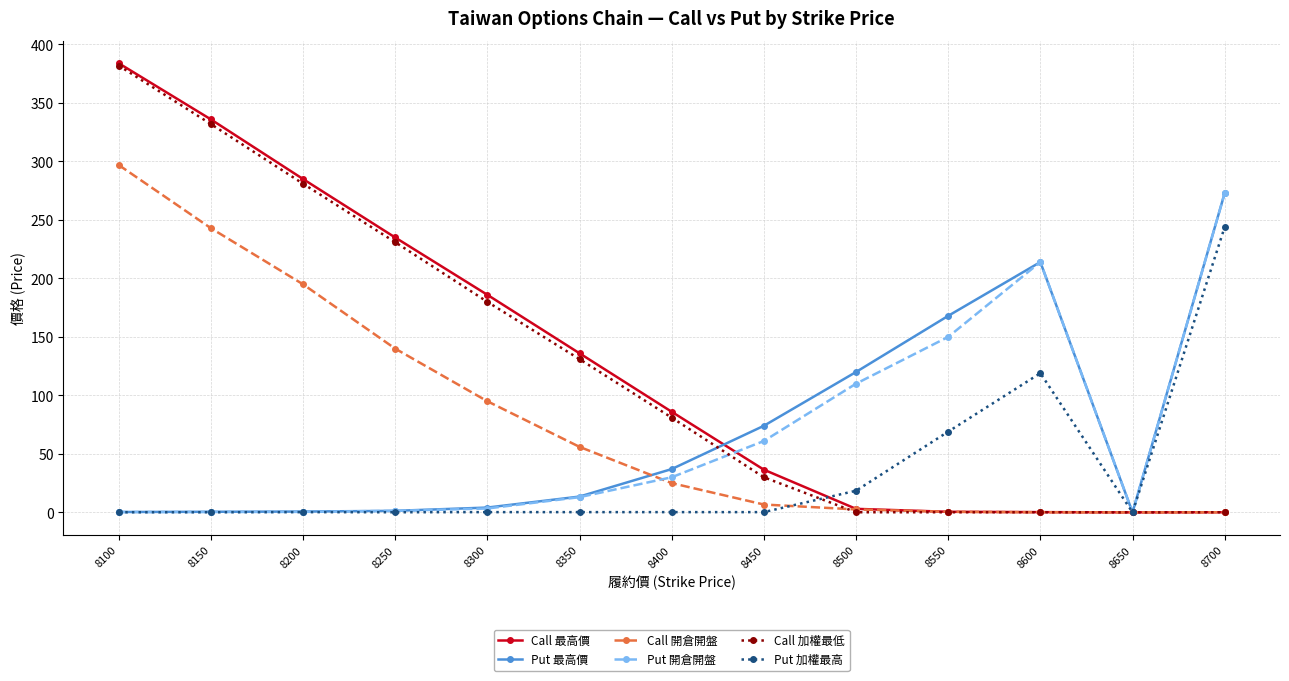

True or false: Put 加權最高 has a value of 0.2 at 8300.

True